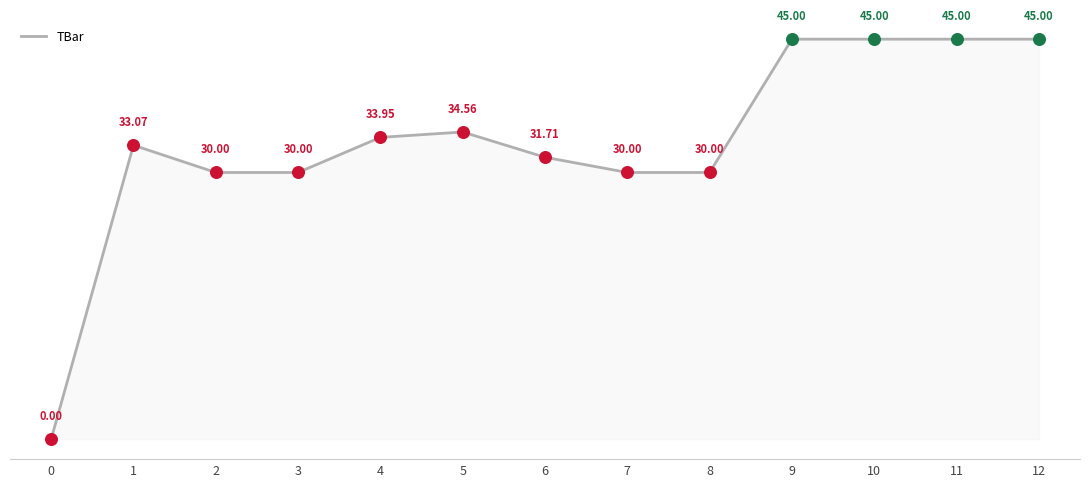

What is the ratio of the value at 5 to the value at 11?

0.8